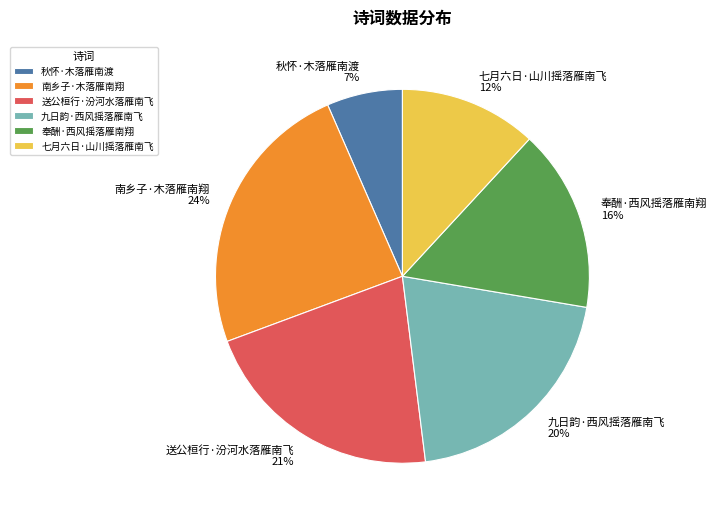

Is the sum of 七月六日·山川摇落雁南飞 and 送公桓行·汾河水落雁南飞 greater than half?

No